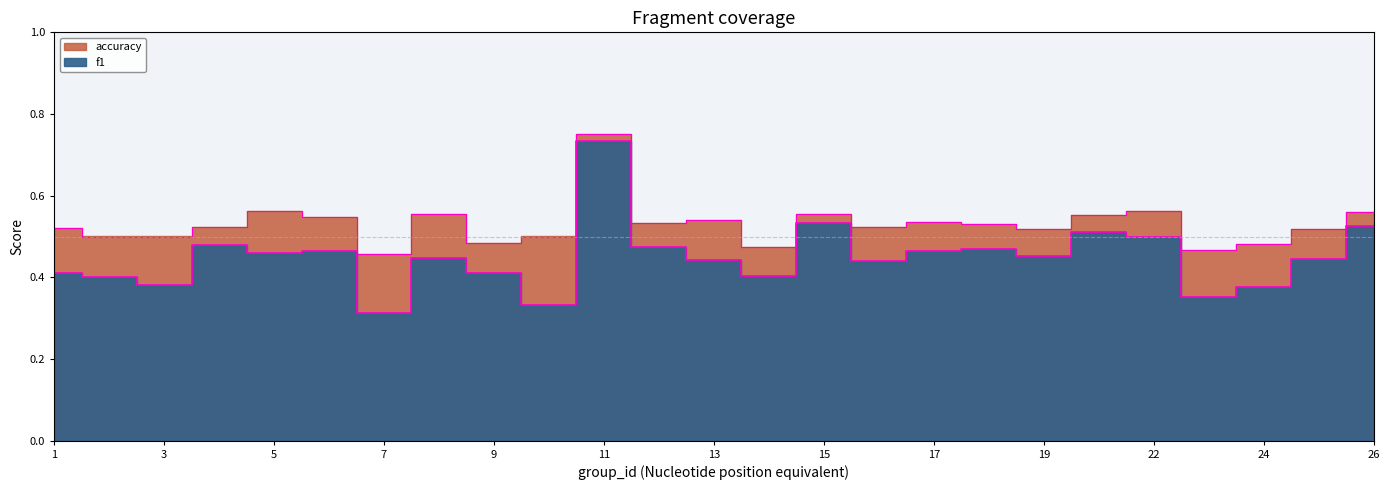

What is the highest value of the f1 series?

0.7